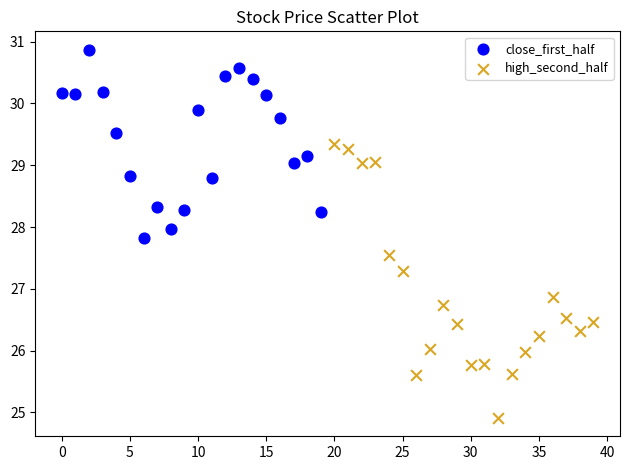

Which series contains the highest Y value?

close_first_half